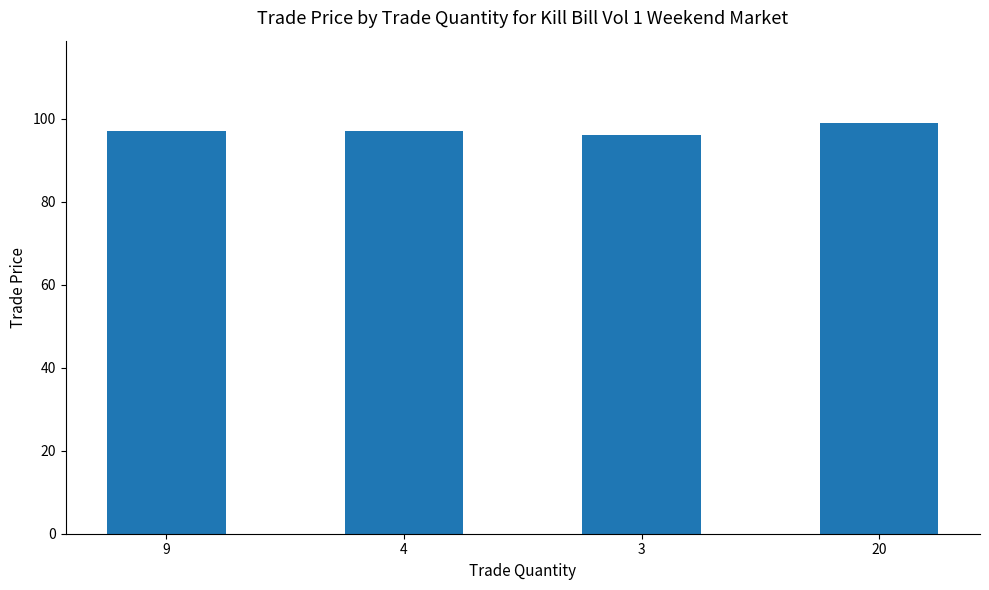

What is the change in value from 4 to 20?

+2